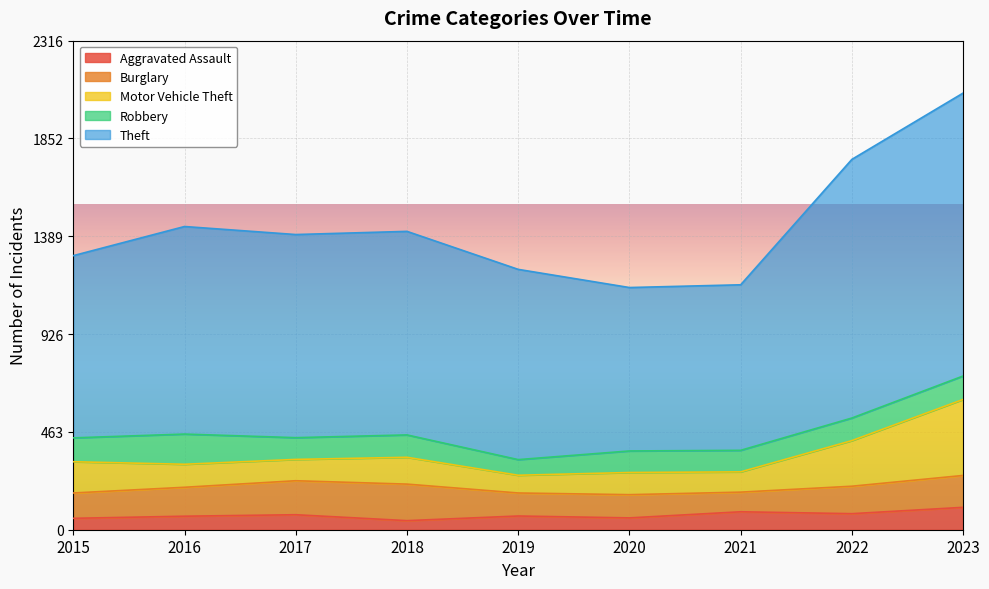

Is it true that Burglary equals 161 at 2017?

True